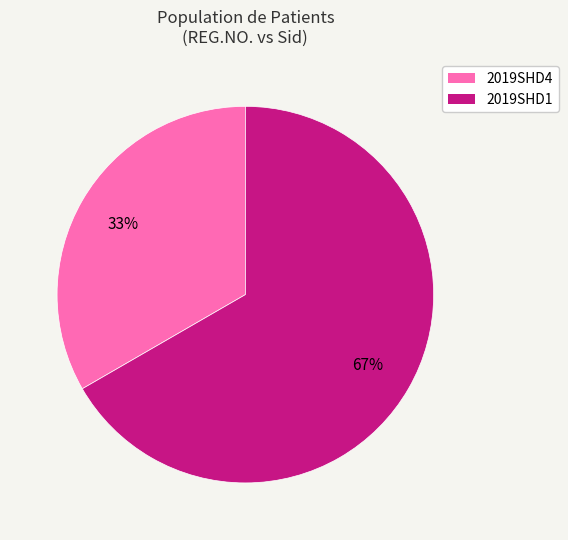

What is the ratio of the value at 2019SHD1 to the value at 2019SHD4?

2.0